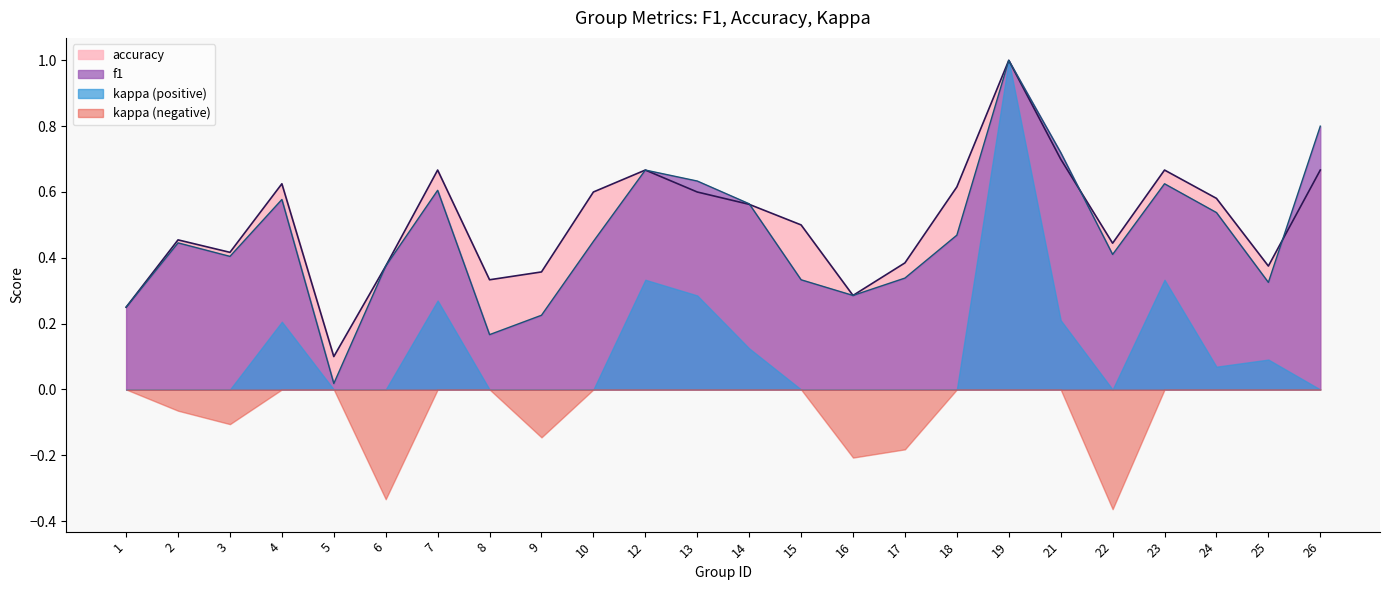

Where is the first local maximum for accuracy?

2